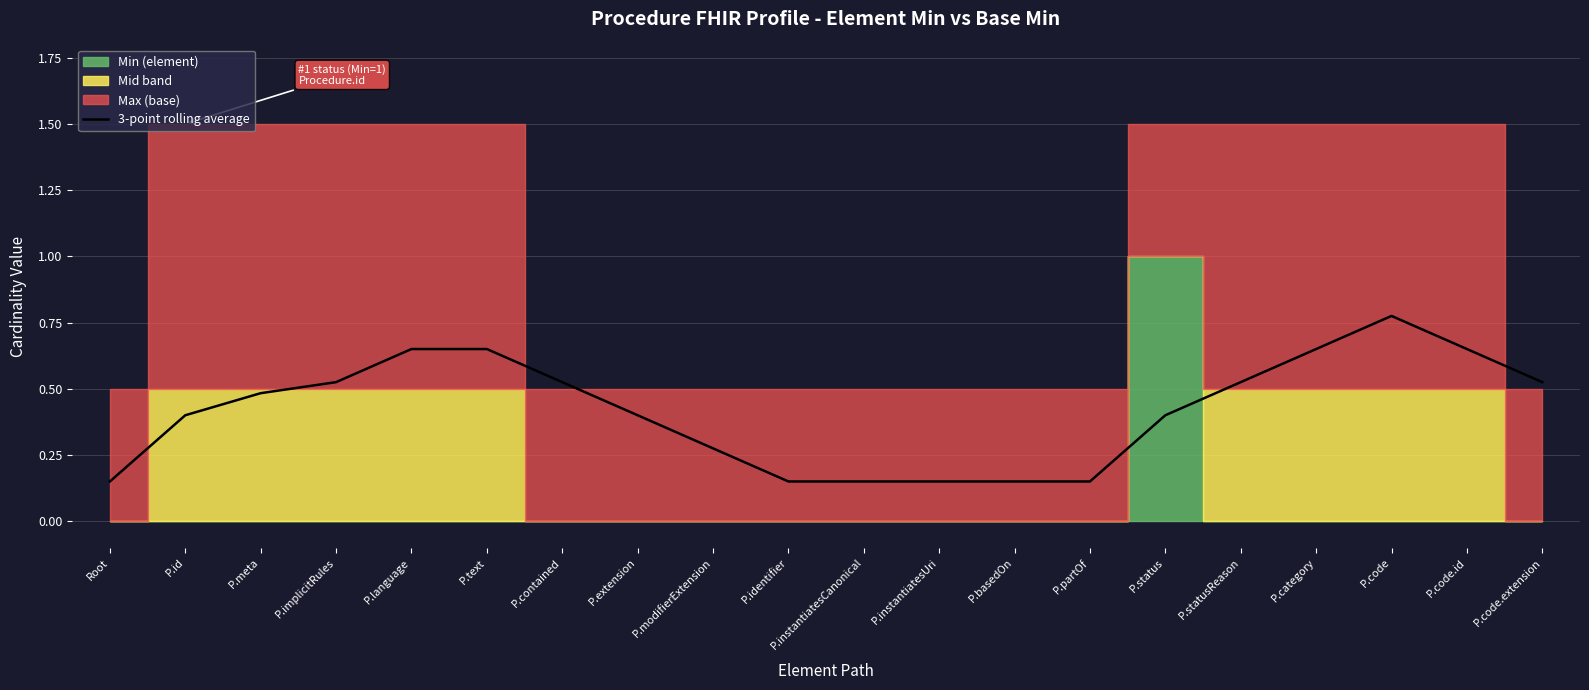

List the labels in order of value, smallest first.

Root, P.identifier, P.instantiatesCanonical, P.instantiatesUri, P.basedOn, P.partOf, P.modifierExtension, P.extension, P.status, P.id, P.meta, P.implicitRules, P.contained, P.statusReason, P.code.extension, P.category, P.language, P.text, P.code.id, P.code